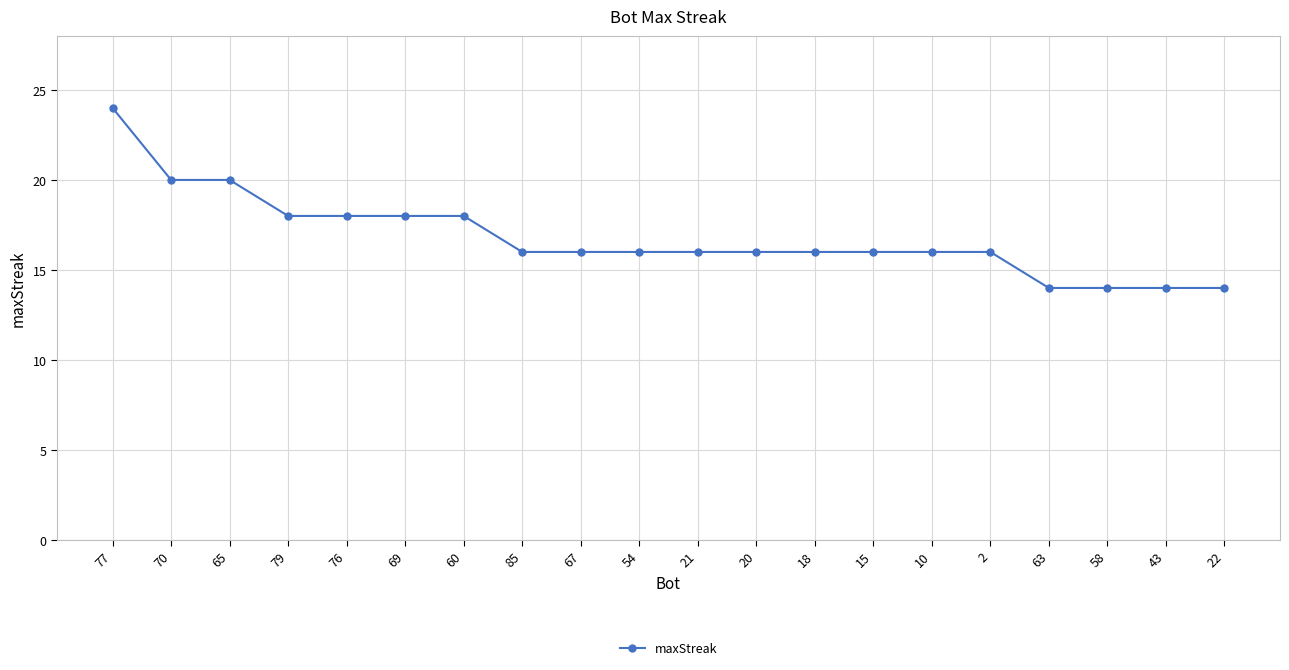

What is the sum of the values at 2 and 22?

30